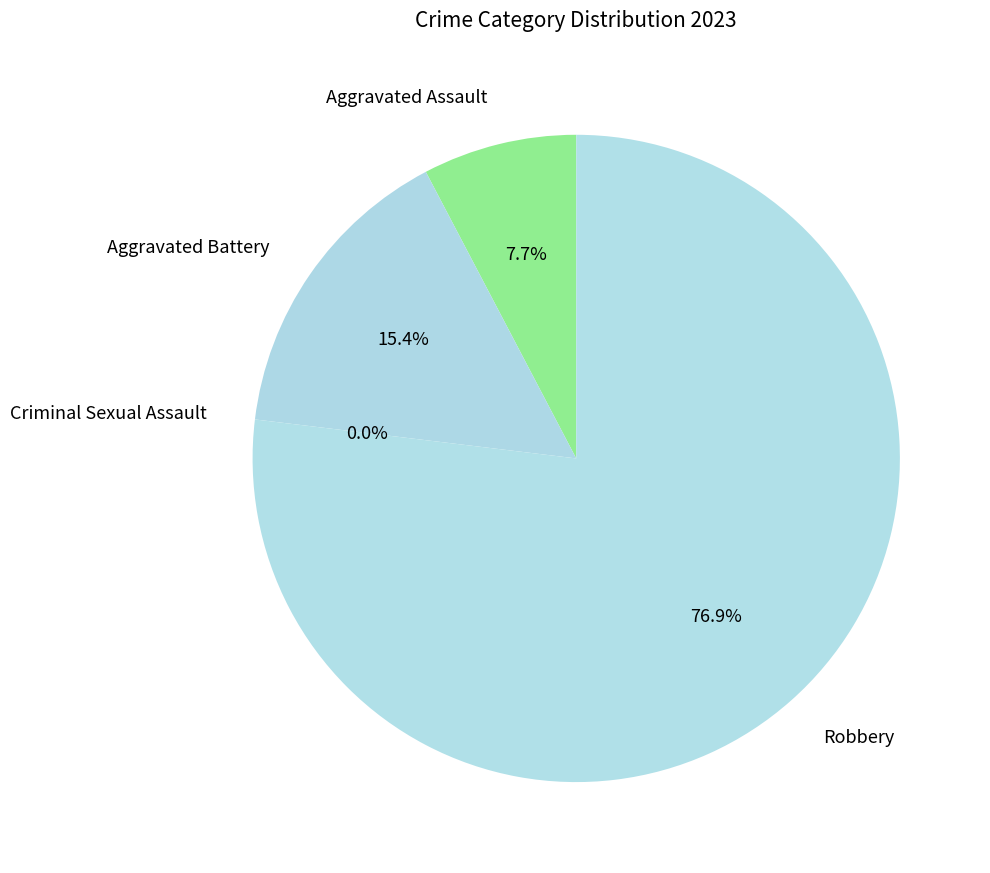

To the nearest percent, what is the combined percentage of Aggravated Battery and Criminal Sexual Assault?

15%